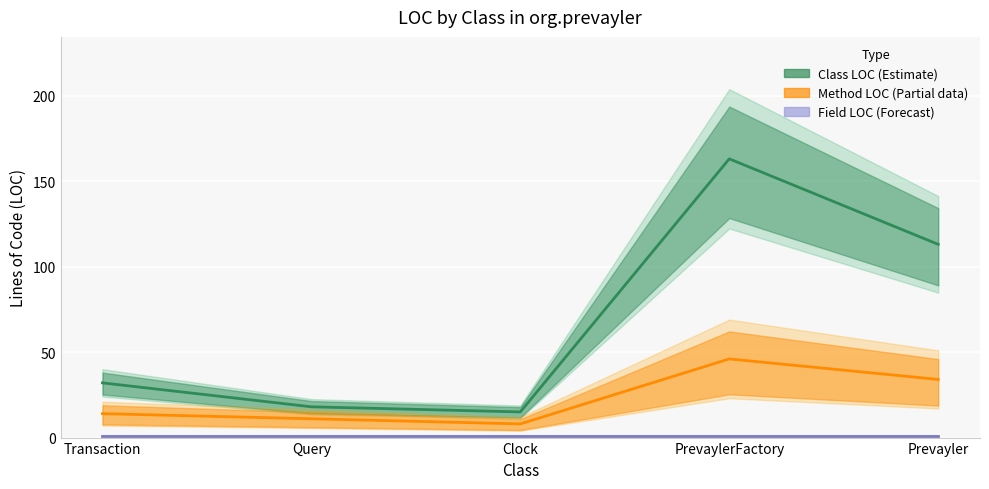

What is the total value across all series at Clock?

24